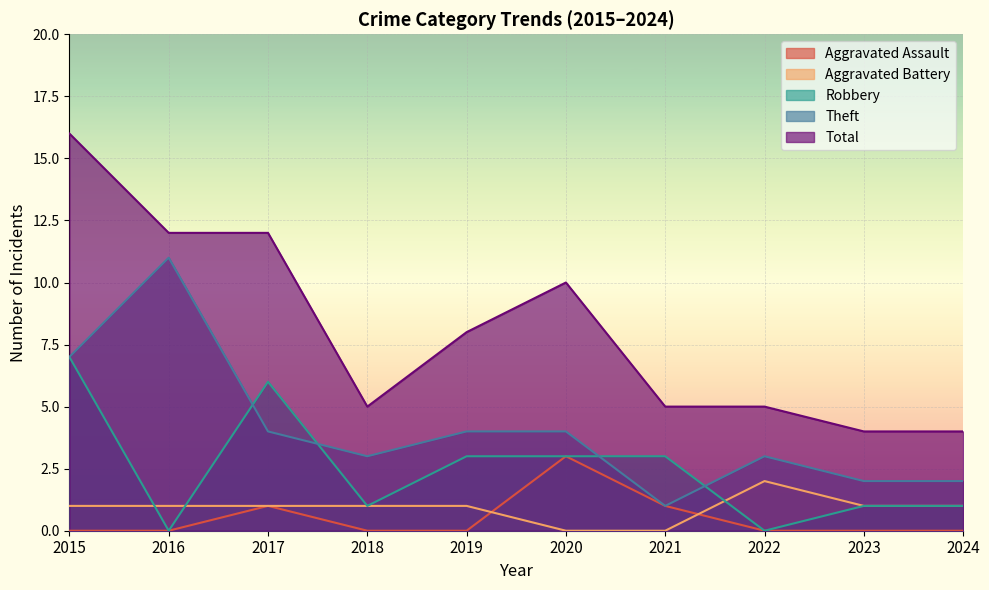

Does the chart display data point markers on the line(s)?

No